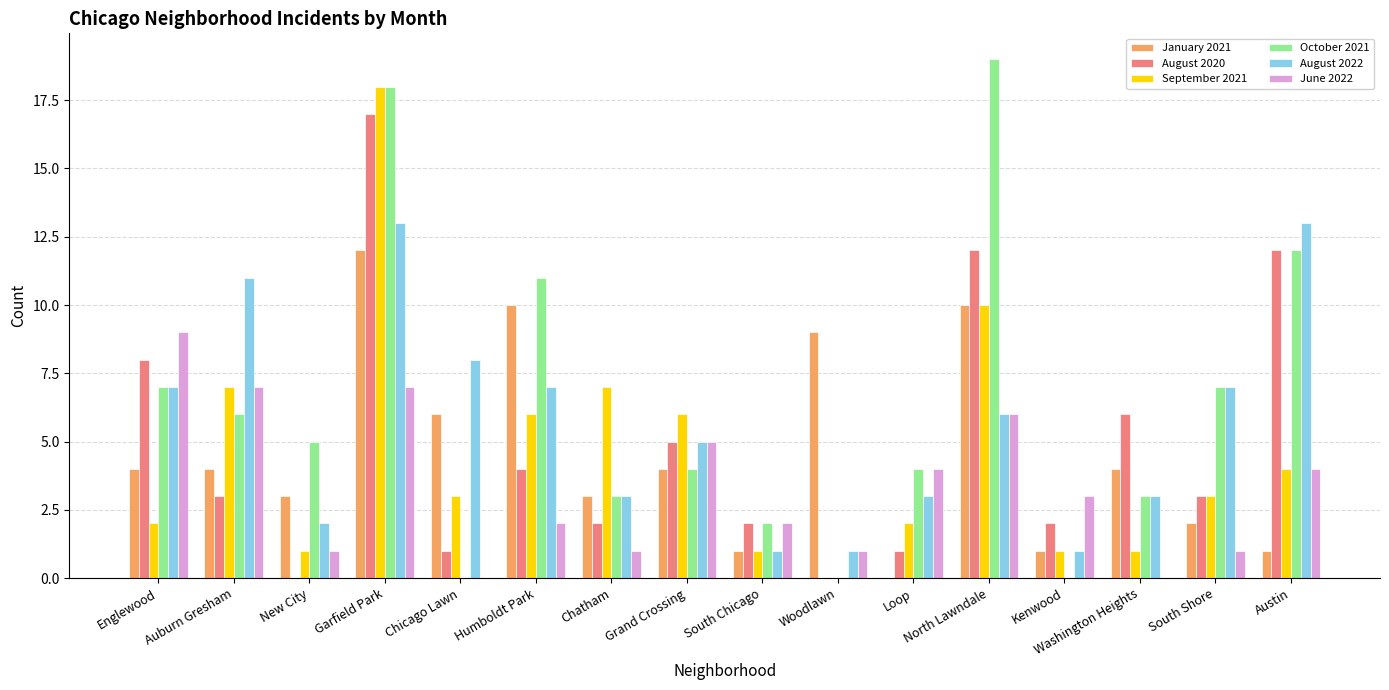

What is the difference between the September 2021 values at South Shore and Garfield Park?

15